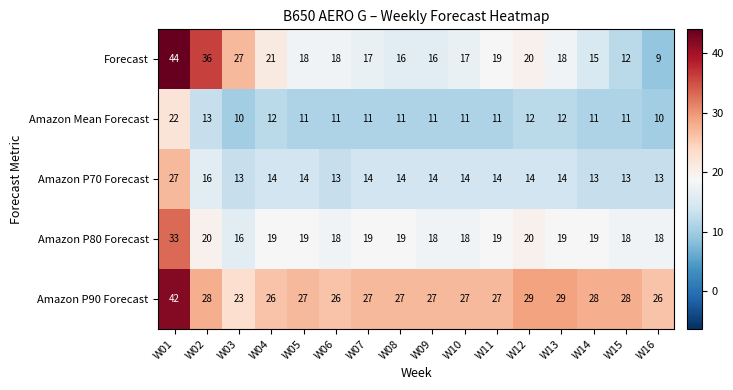

Read the Amazon P80 Forecast value at W10, to the nearest 10.

20